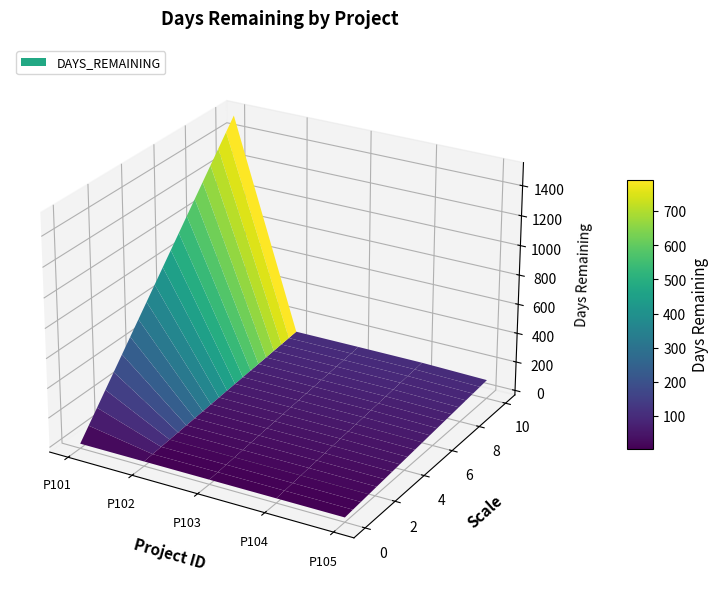

Reading left to right, what are all the values shown in this chart?

1521	105	106	106	97